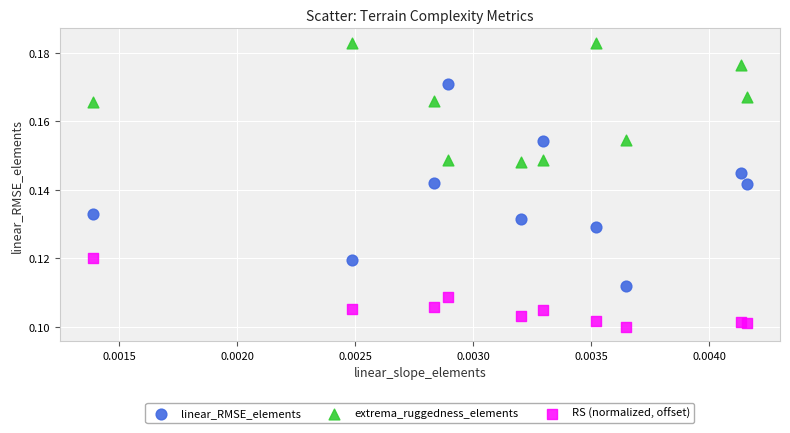

Which series contains the highest Y value?

extrema_ruggedness_elements